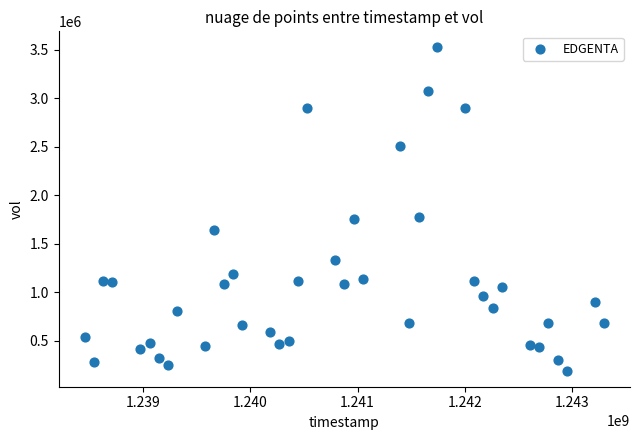

What is the range of Y values (max minus min)?

3331200